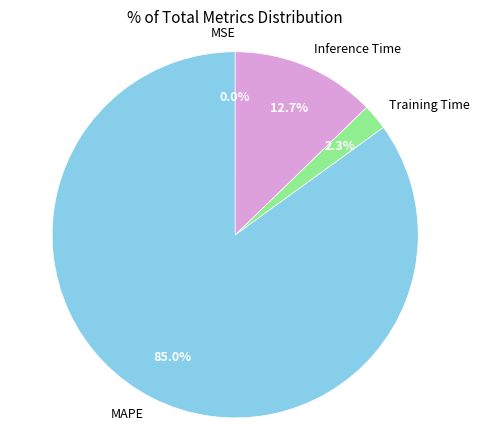

Between Inference Time and MAPE, which is larger?

MAPE